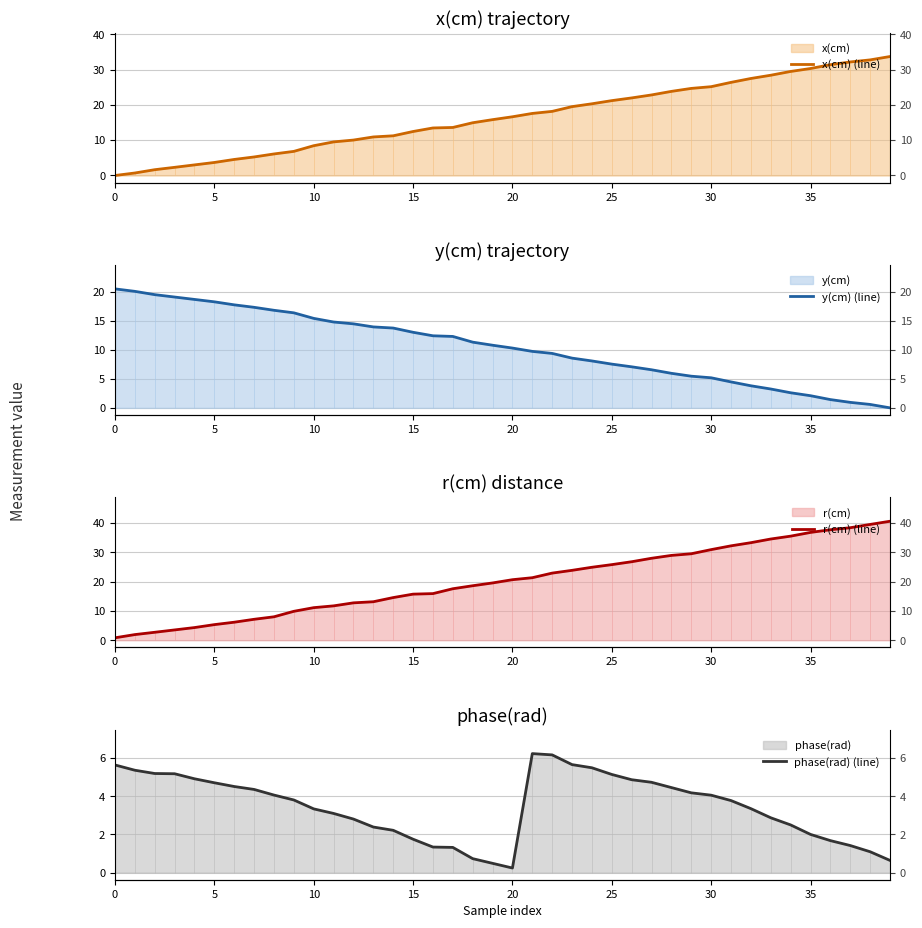

True or false: r(cm) (line) has a value of 0.3 at 0.

False